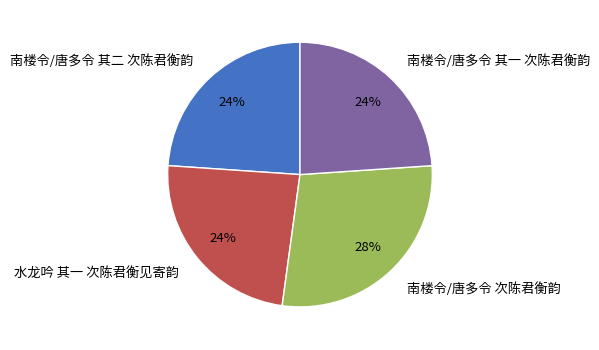

To the nearest percent, what is the difference between the largest and smallest slice percentages?

4%